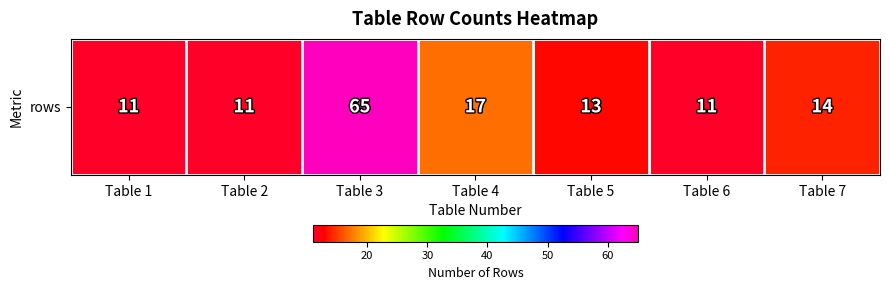

How many values are below 13?

3